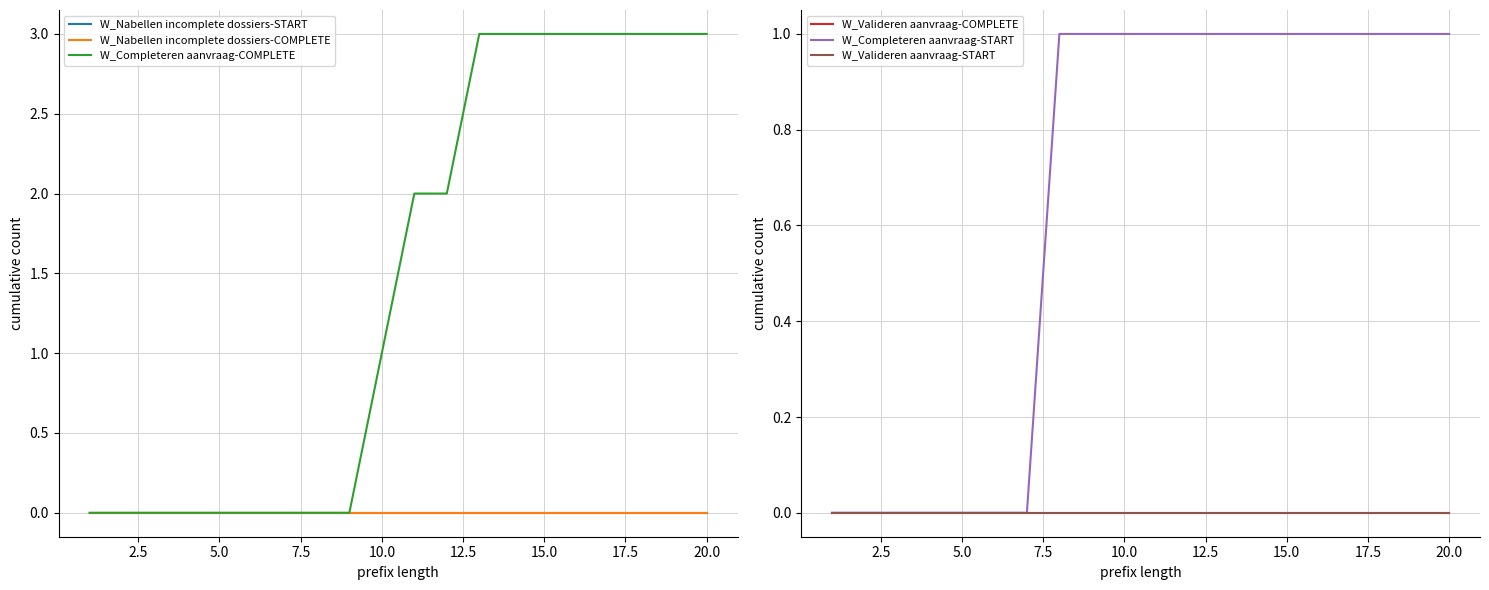

Does the chart have visible grid lines?

Yes